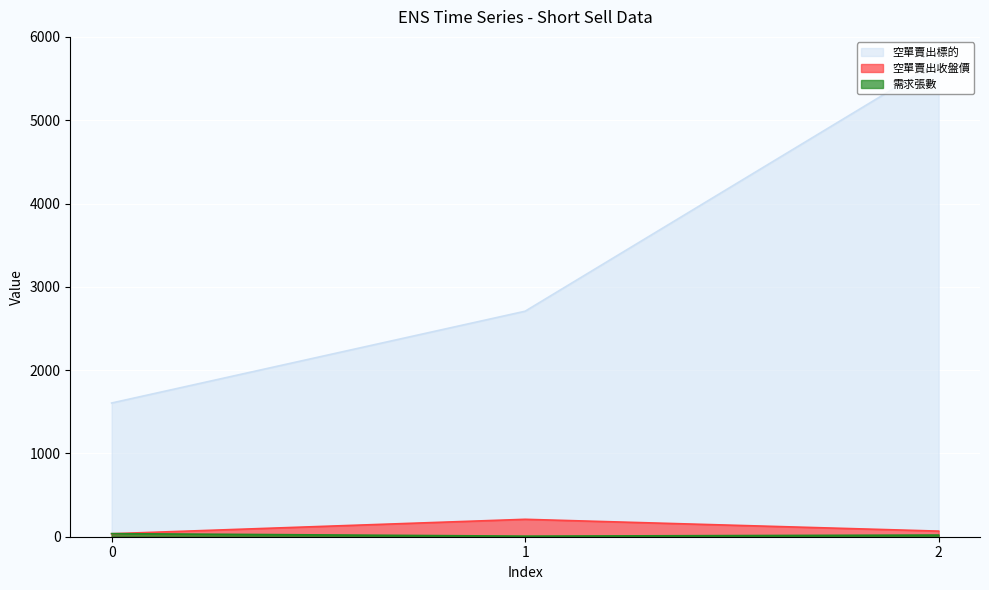

Which series has the largest total across all categories?

空單賣出標的